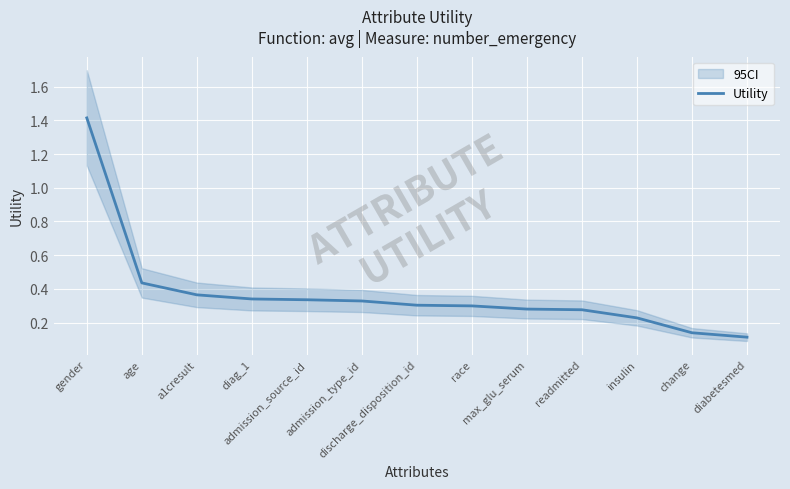

Between diabetesmed and insulin, which is larger?

insulin